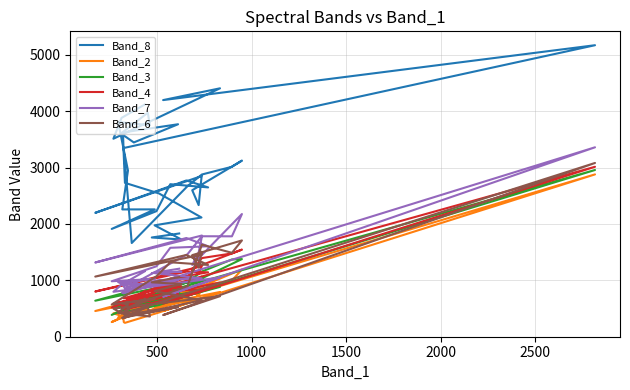

What is the sum of all Band_3 values?

32085